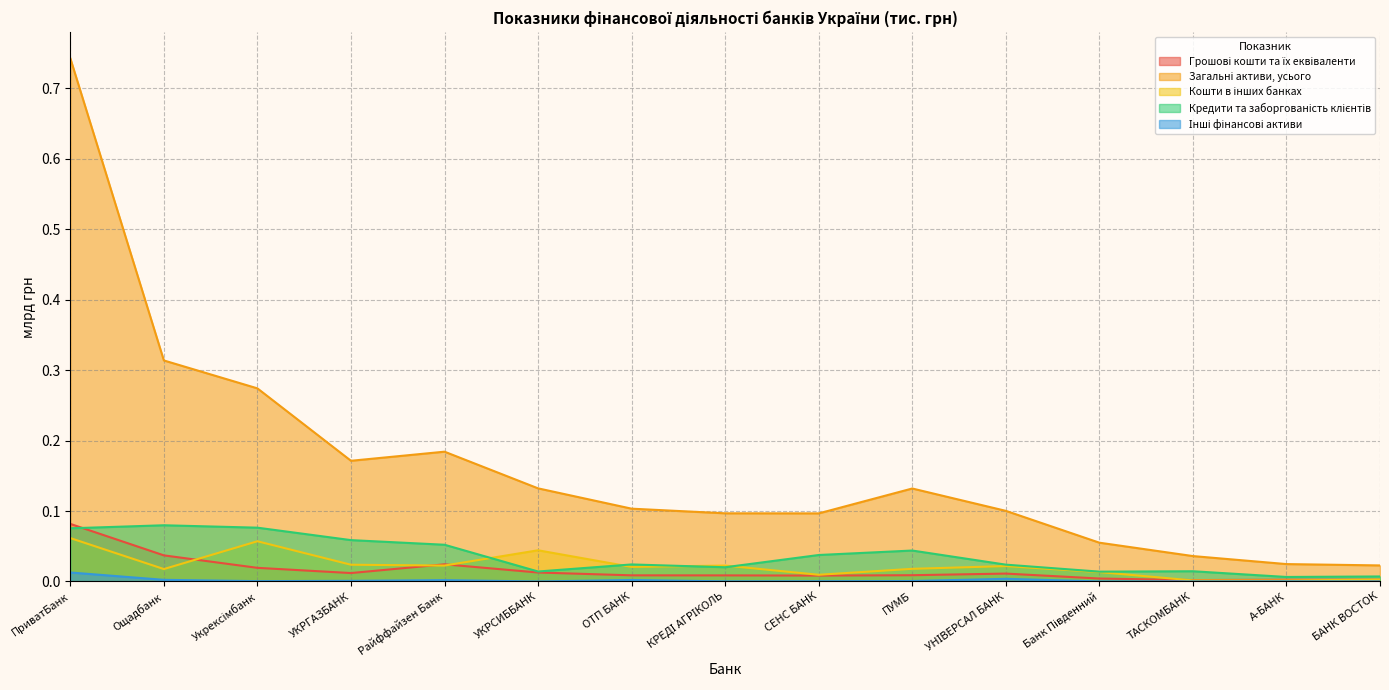

Is it true that Грошові кошти та їх еквіваленти equals 0.0 at ОТП БАНК?

True